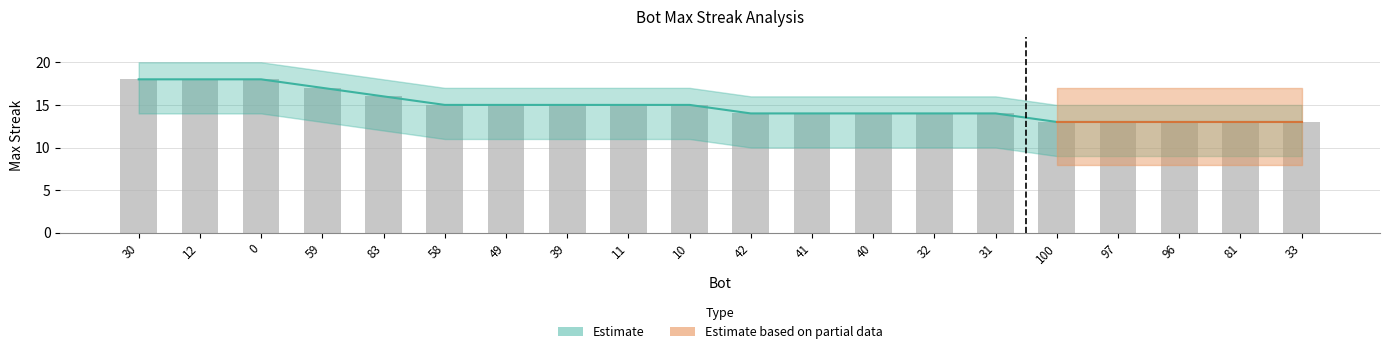

Does the chart contain stacked bars?

No